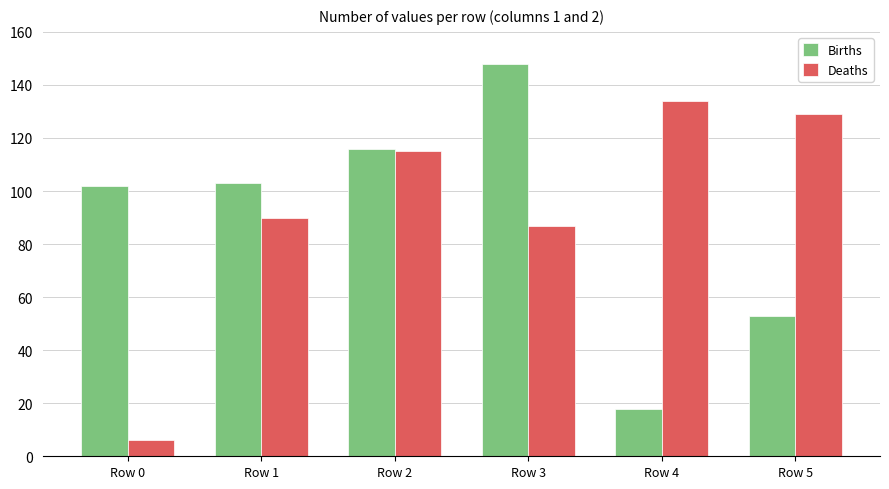

At which category does the chart reach its peak across all series?

Row 3